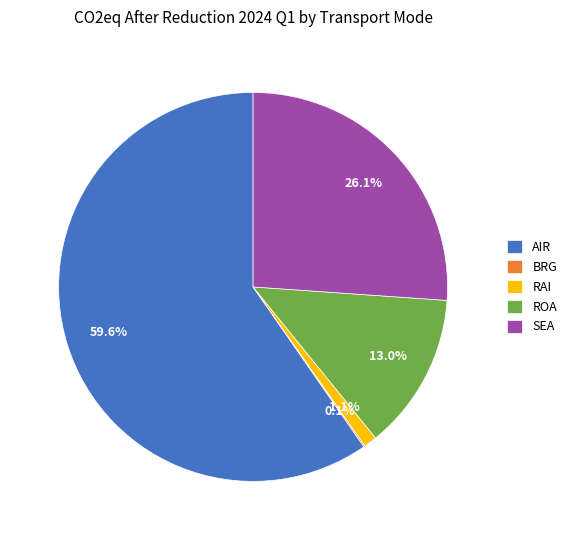

What is the largest slice in the pie chart?

AIR